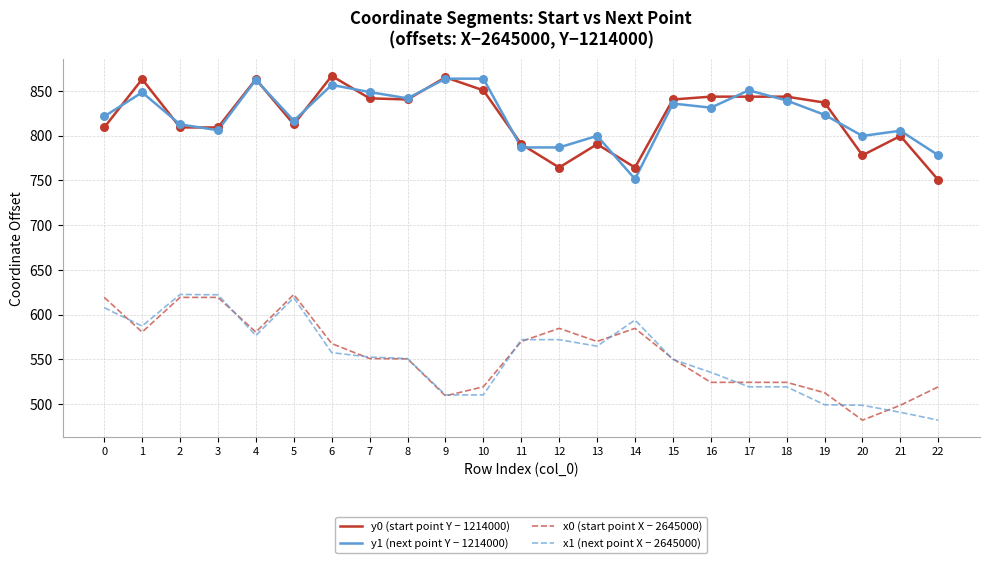

What is the total value across all series at 3?

2856.5